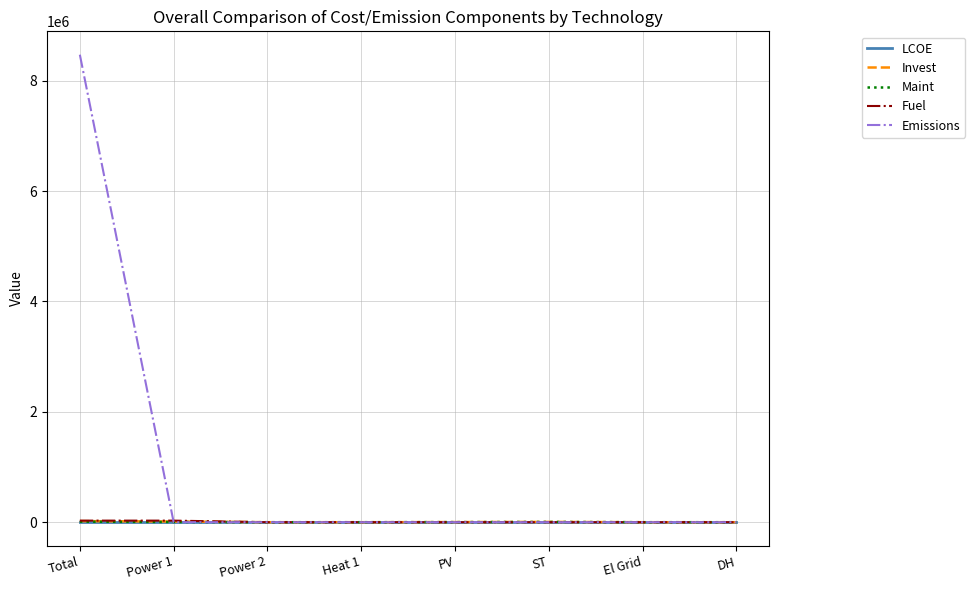

What is the highest value of the Invest series?

20024.1